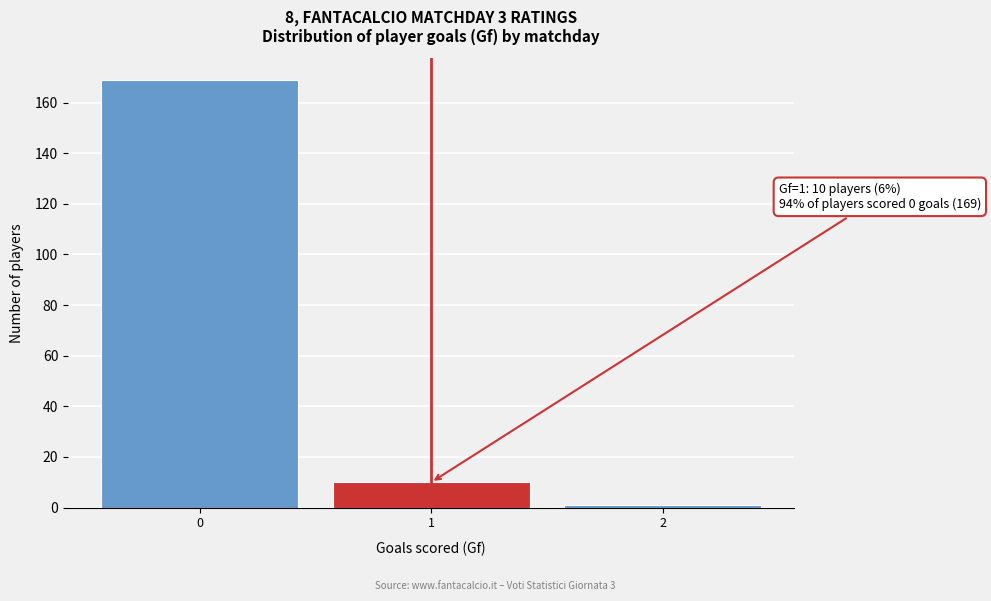

Reading right to left, extract all data points from this chart.

1	10	169